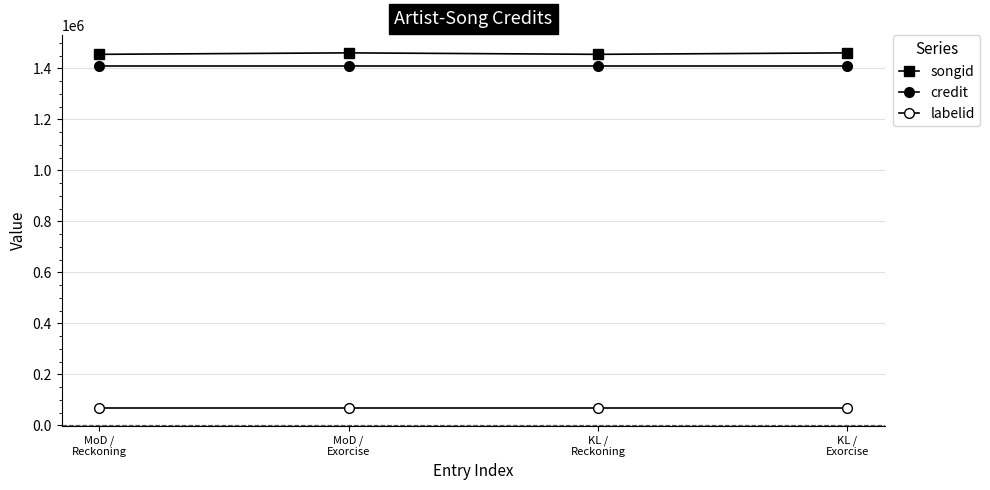

How many values in the songid series are below 1461186?

2